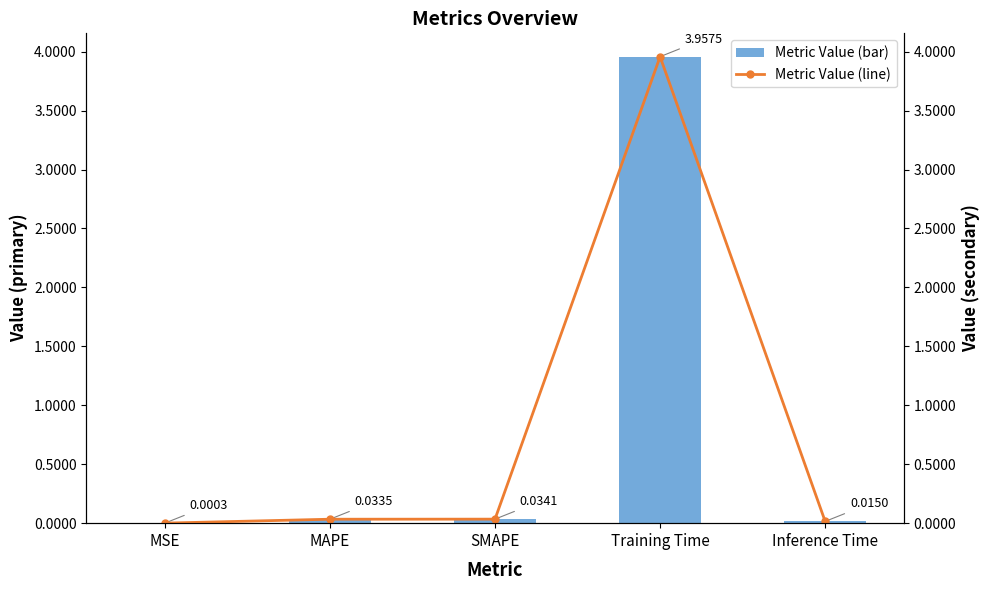

What is the total value across all series at SMAPE?

0.1